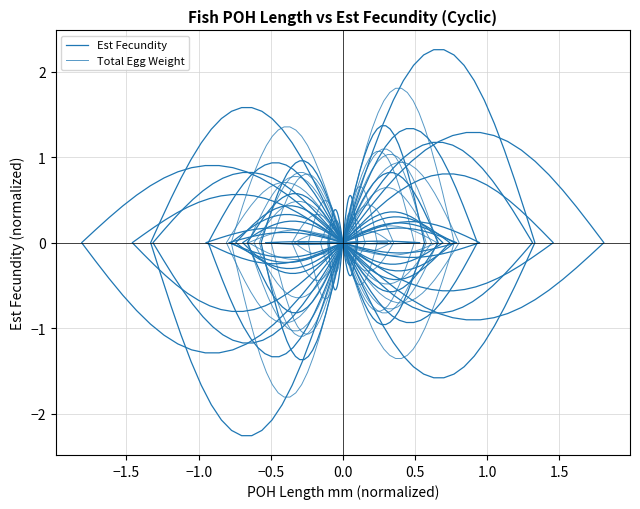

At which label does Total Egg Weight first exceed 0?

−1.5